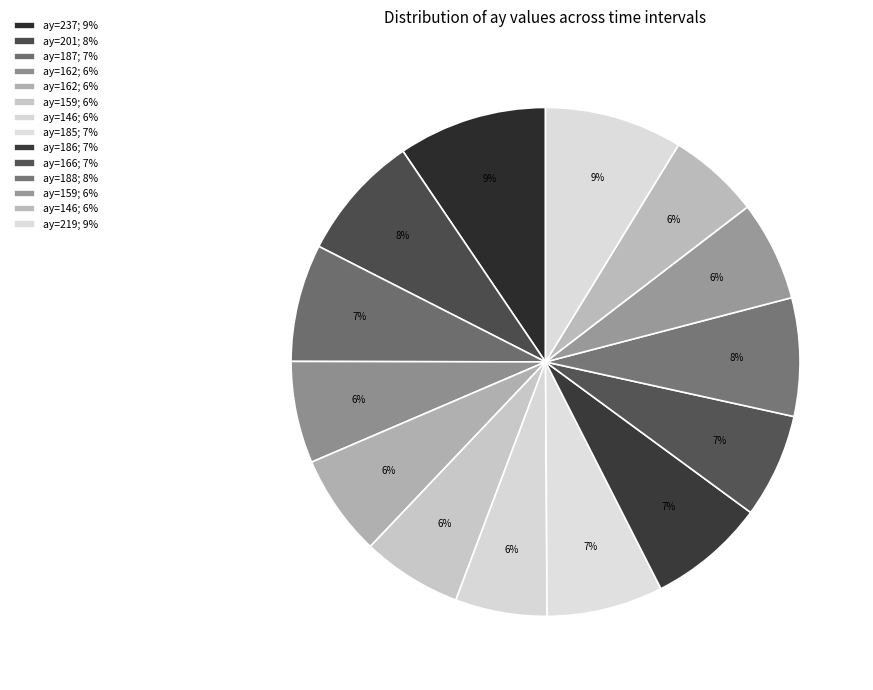

How many segments does this pie chart have?

14